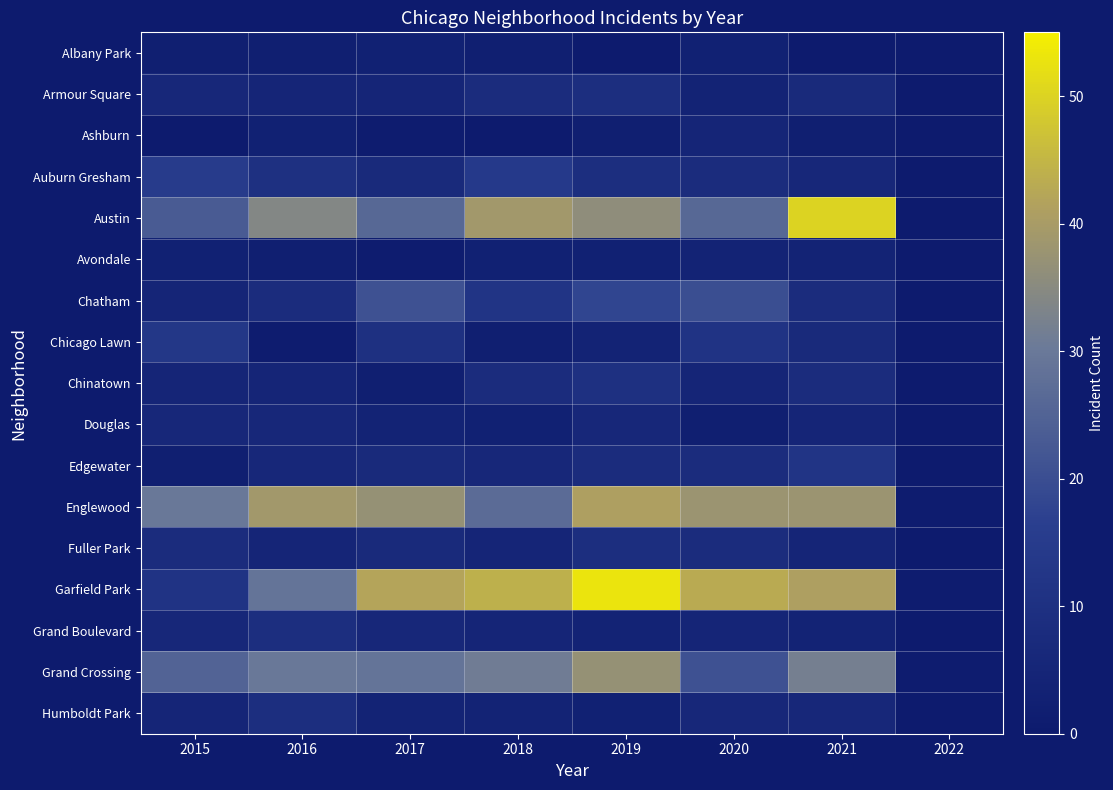

Between 2021 and 2015, which is larger?

2015